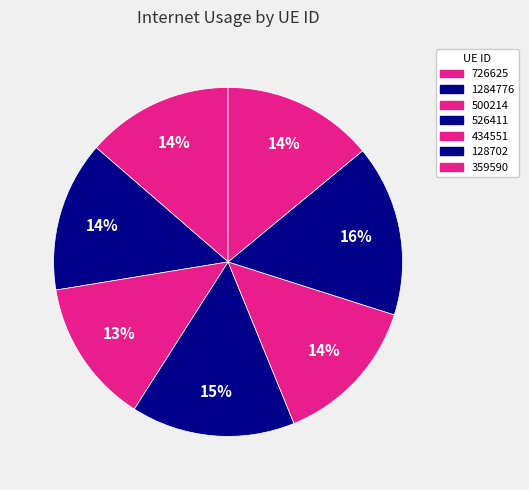

Count the number of slices in the pie.

7